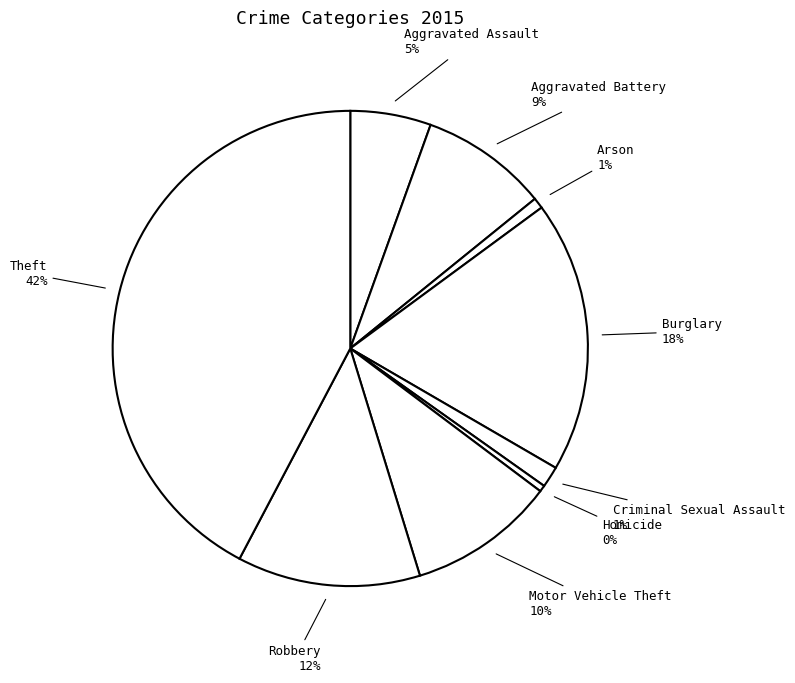

What percentage is the Robbery slice, to the nearest percent?

12%